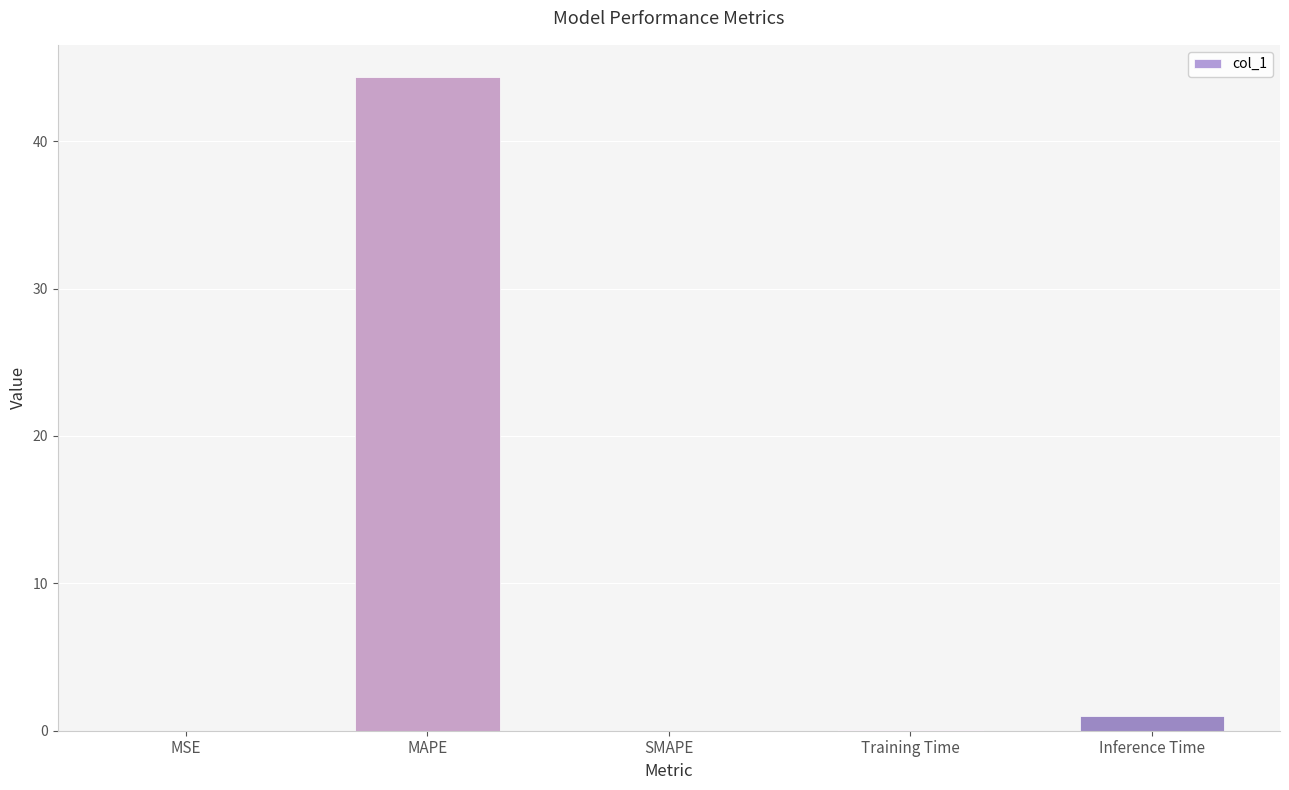

Which label corresponds to the largest value in the chart?

MAPE